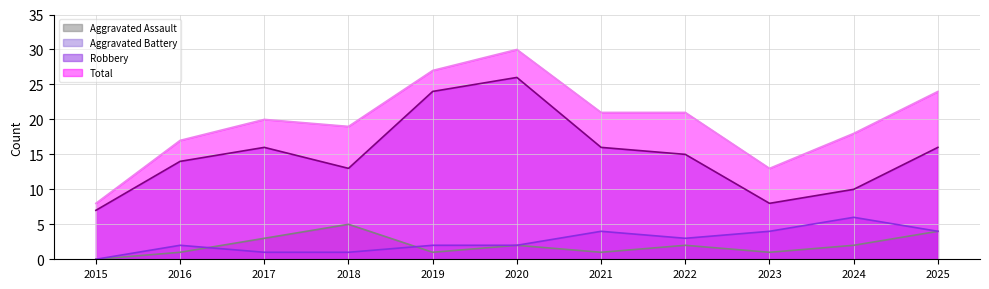

What is the difference between the maximum and minimum values in the Robbery series?

19